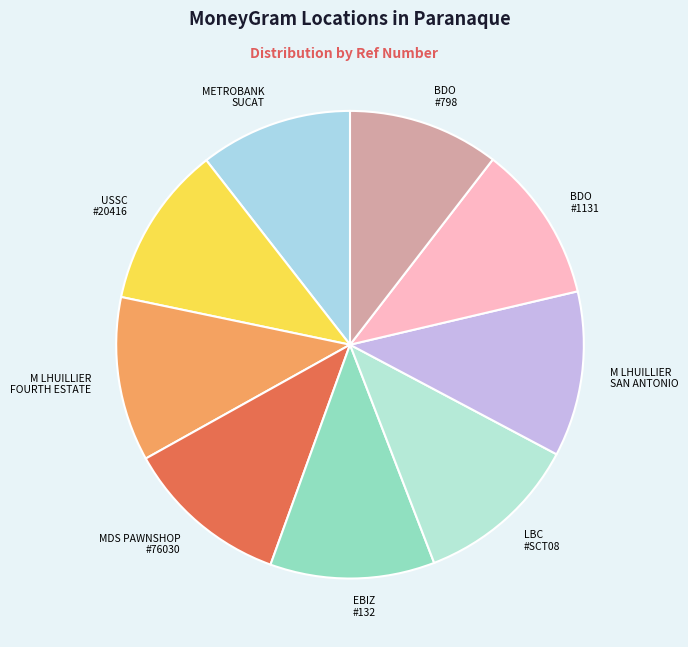

To the nearest percent, what is the average slice percentage?

11%